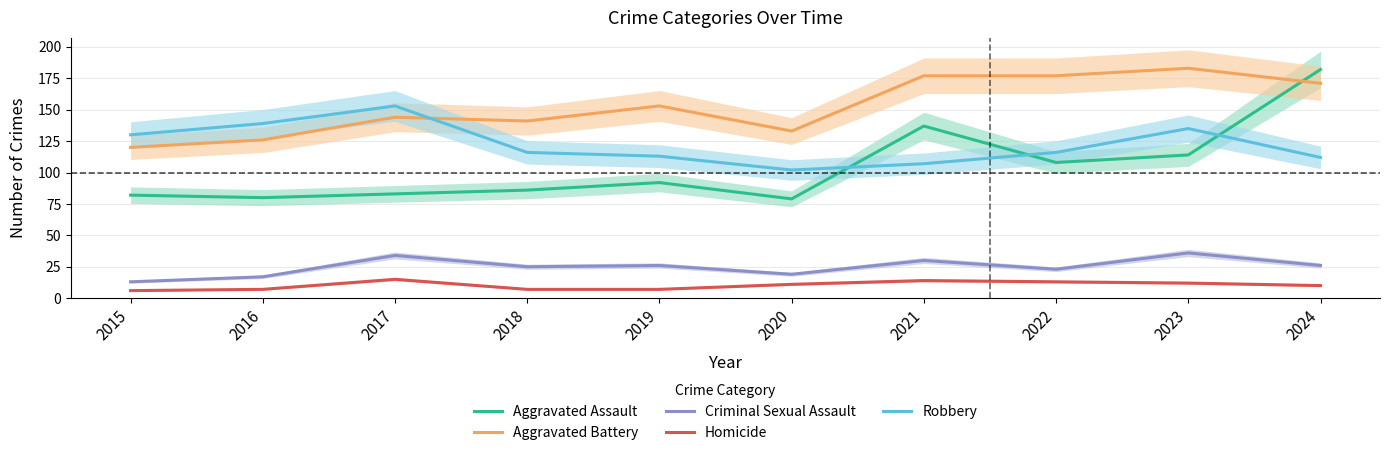

Read the Homicide value at 2023.

12